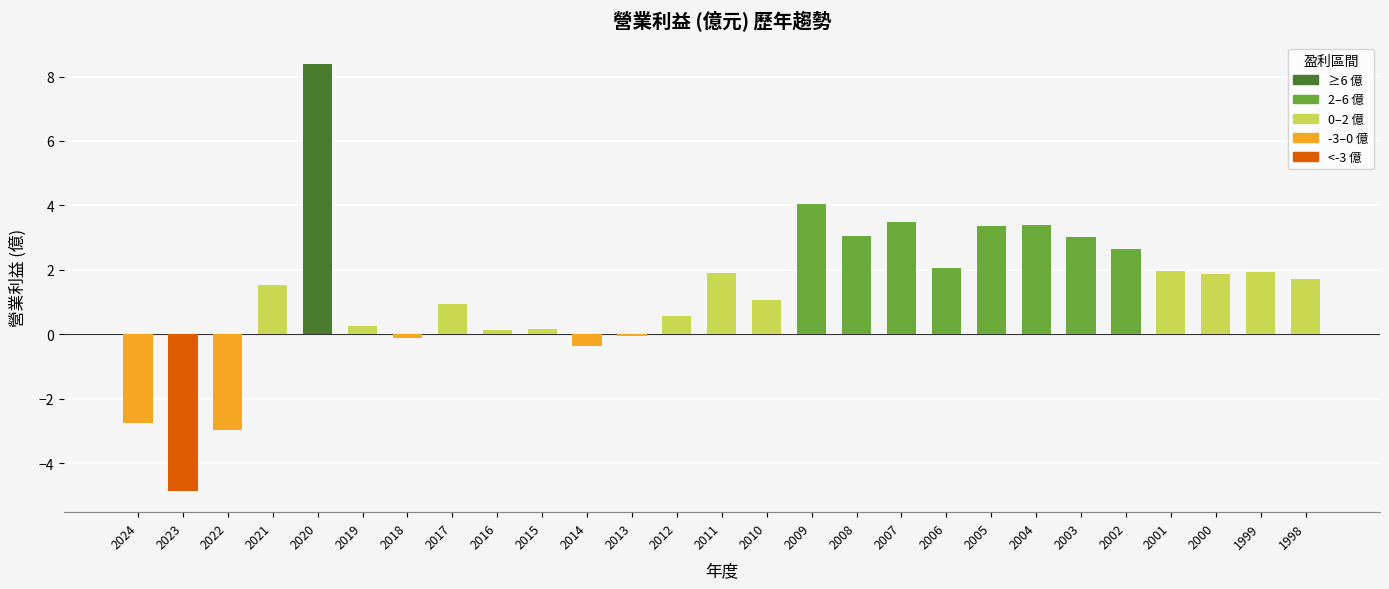

What is the maximum value shown in the chart?

8.4